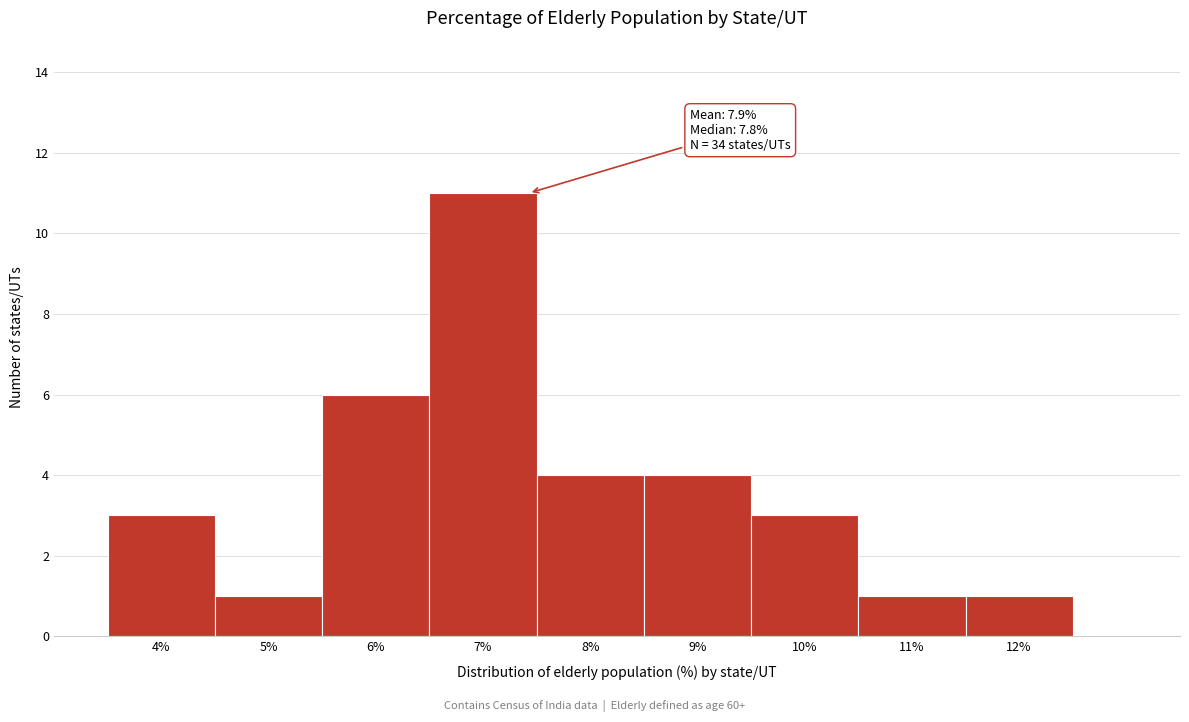

Reading left to right, extract all data points from this chart.

3	1	6	11	4	4	3	1	1